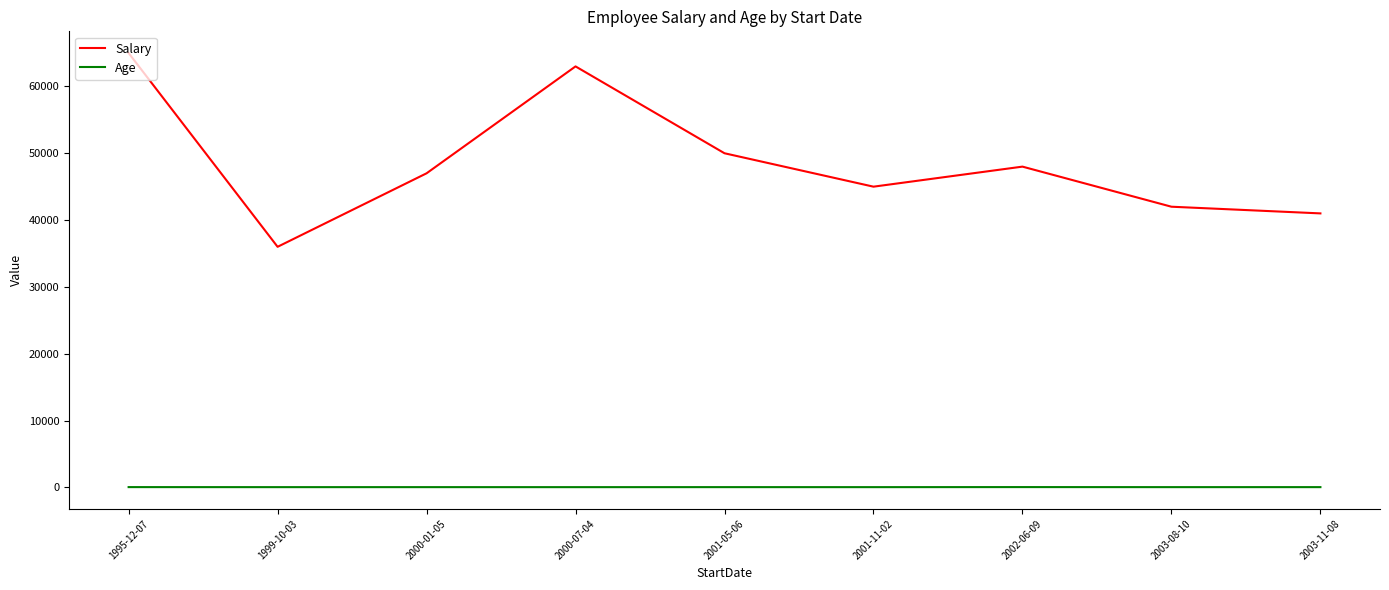

Rank the categories by Salary value from lowest to highest.

1999-10-03, 2003-11-08, 2003-08-10, 2001-11-02, 2000-01-05, 2002-06-09, 2001-05-06, 2000-07-04, 1995-12-07